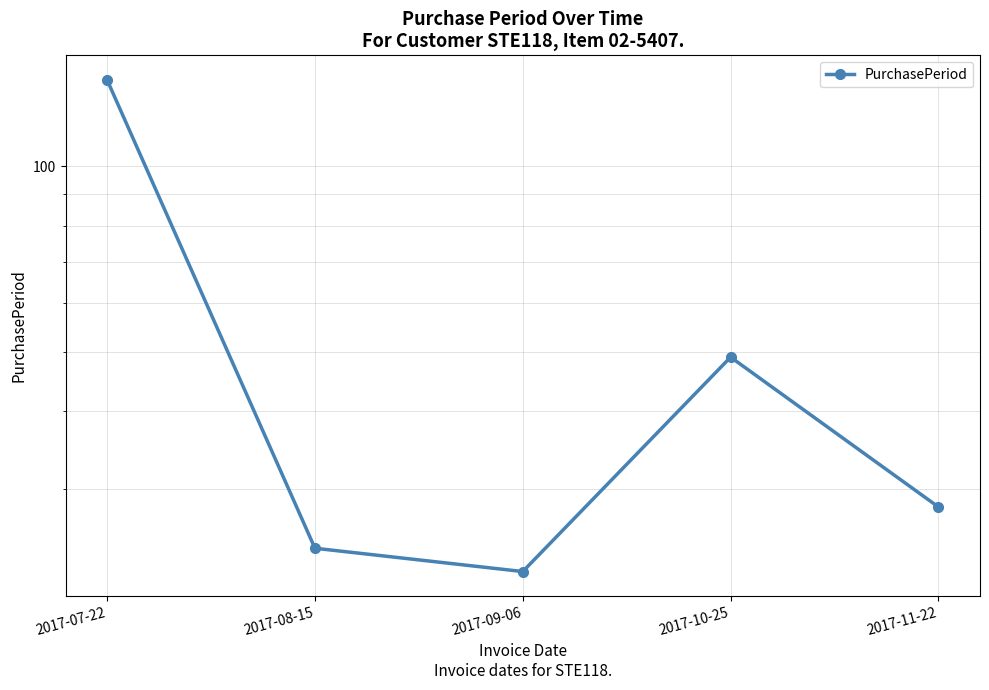

What is the difference between the maximum and second lowest values?

114